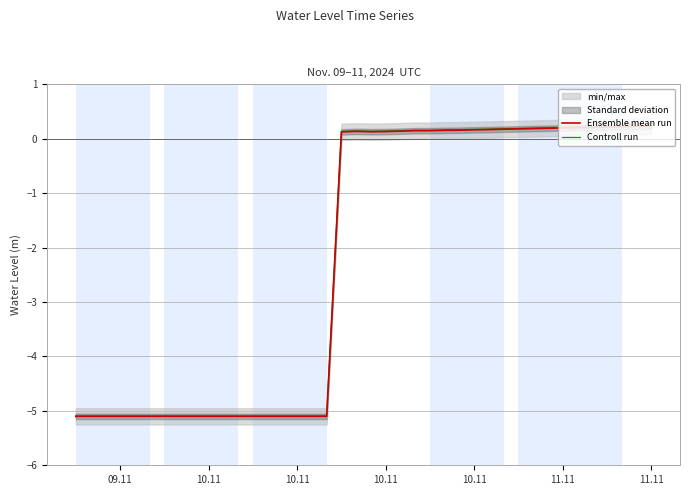

The Controll run series shows -8.9 at 11. True or false?

False